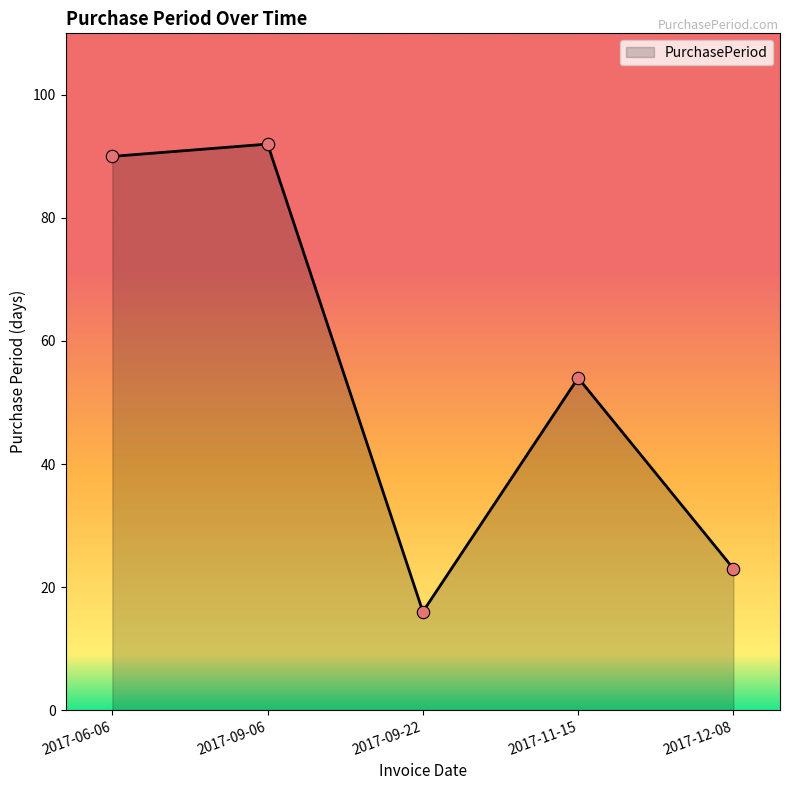

Which has a higher value, 2017-06-06 or 2017-12-08?

2017-06-06